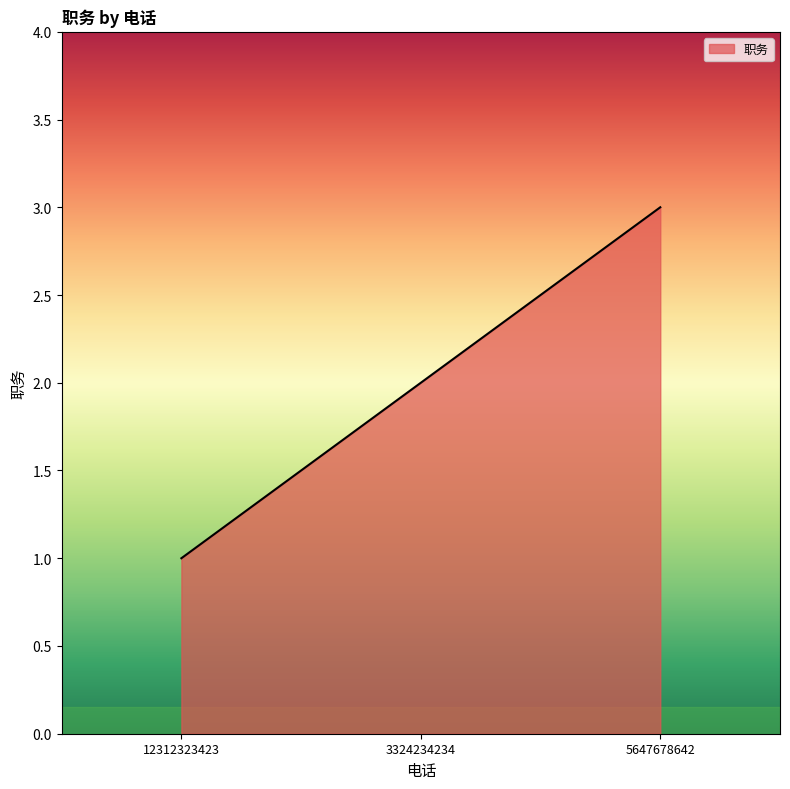

What is the maximum value shown in the chart?

3